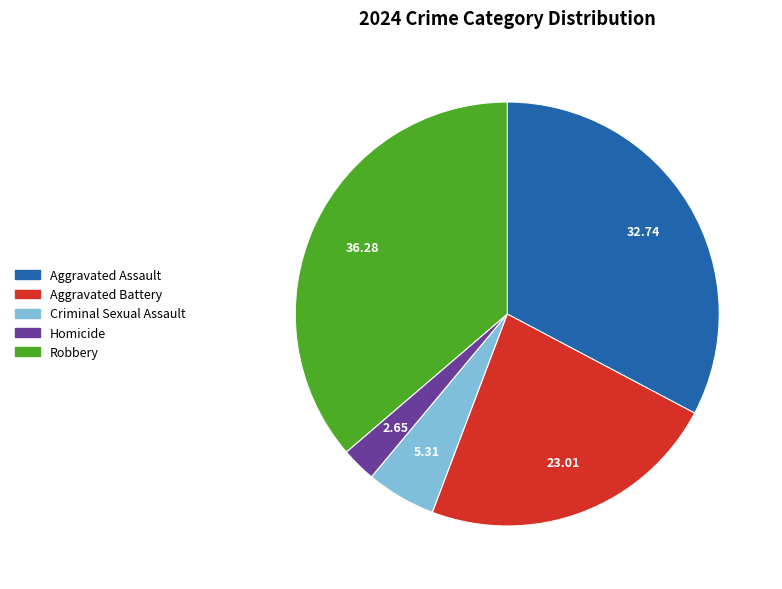

How many slices are in this pie chart?

5